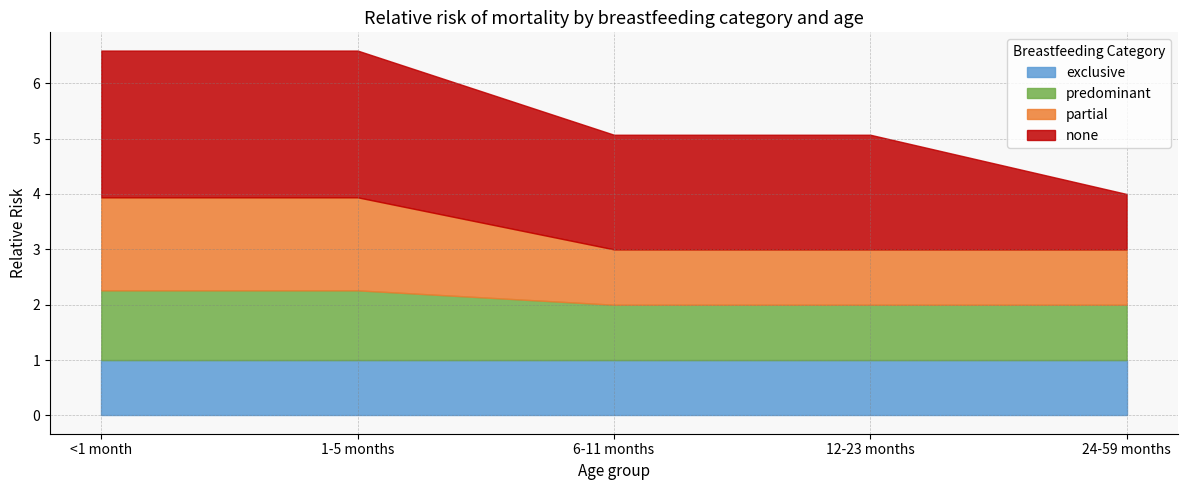

At 1-5 months, list the series in order from largest to smallest.

none, partial, predominant, exclusive